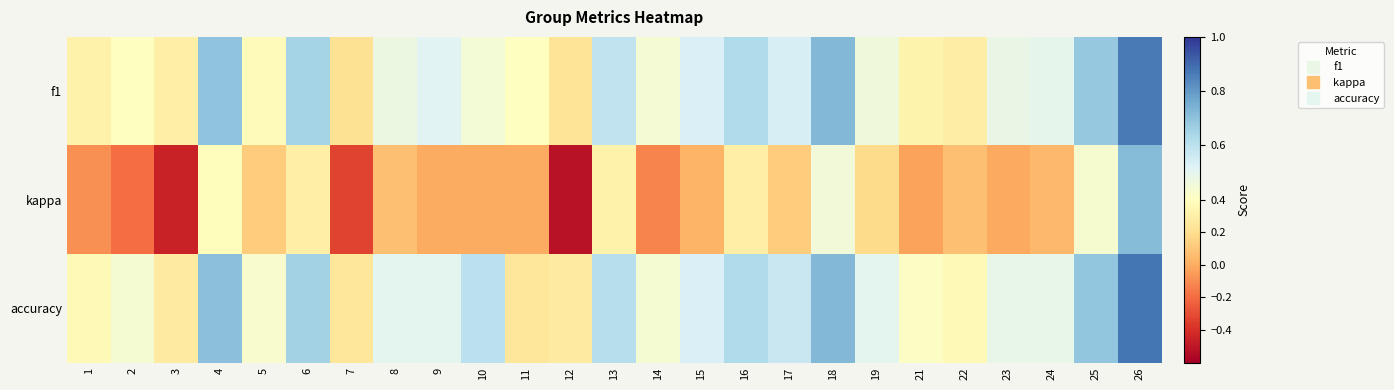

At which category is the sum across all series the highest?

26